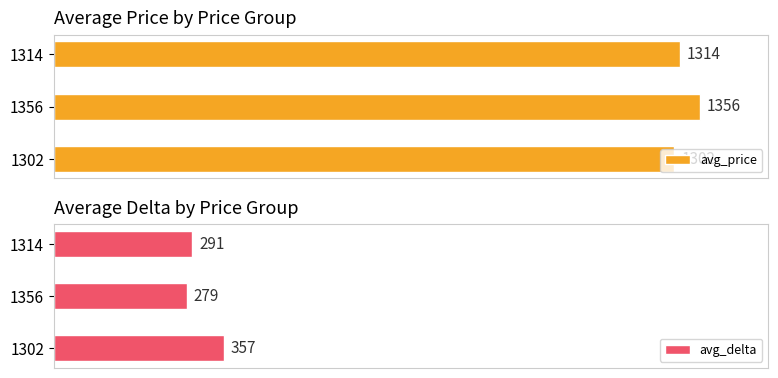

What is the difference between the maximum and minimum values in the avg_price series?

54